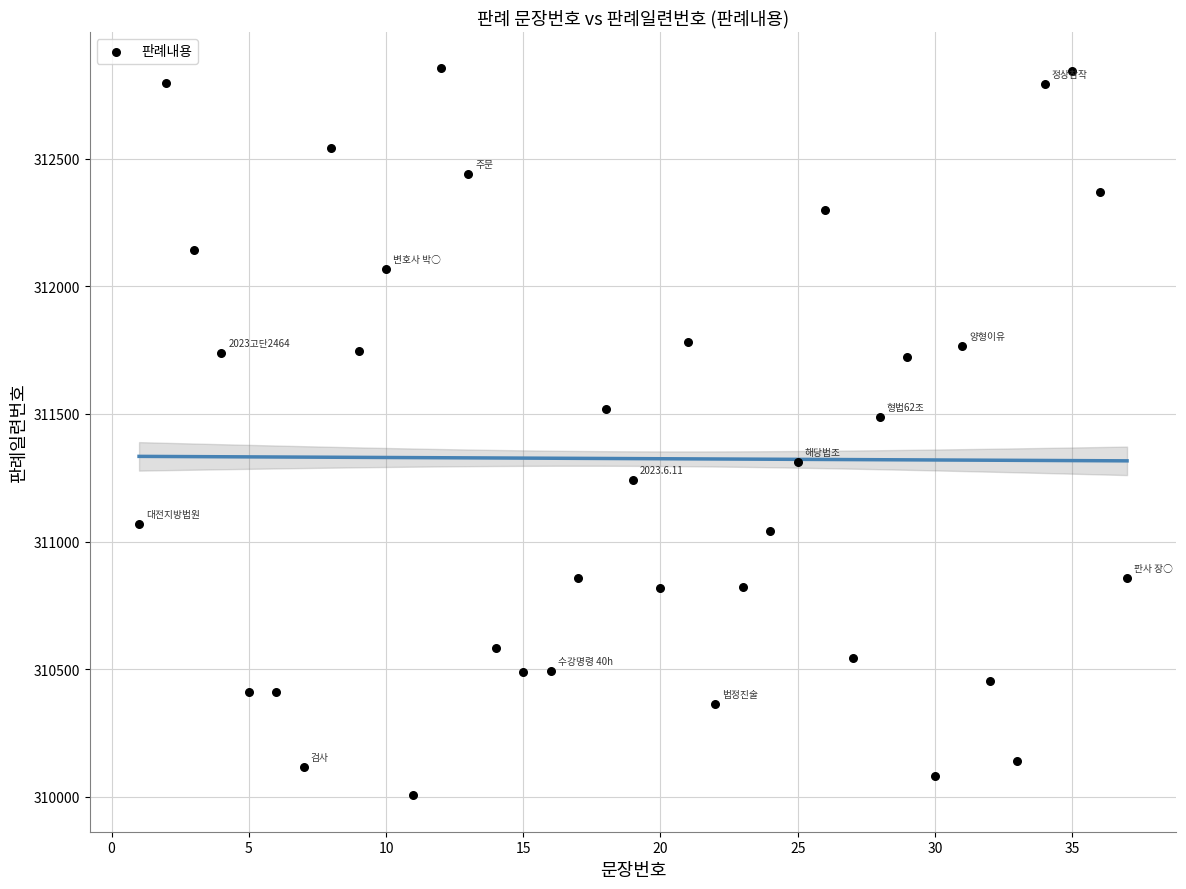

What Y value in the scatter plot is closest to 311429?

311486.7